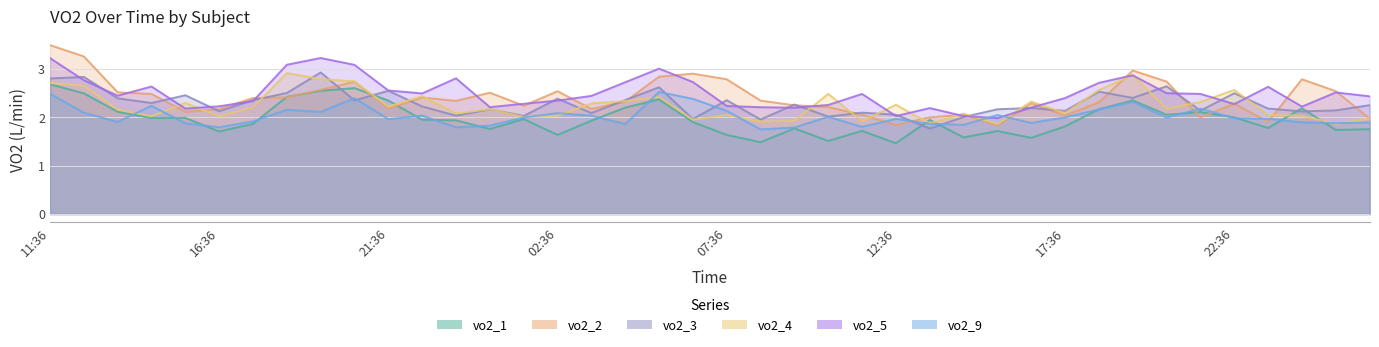

After their last crossing, which series has the higher values: vo2_3 or vo2_2?

vo2_3